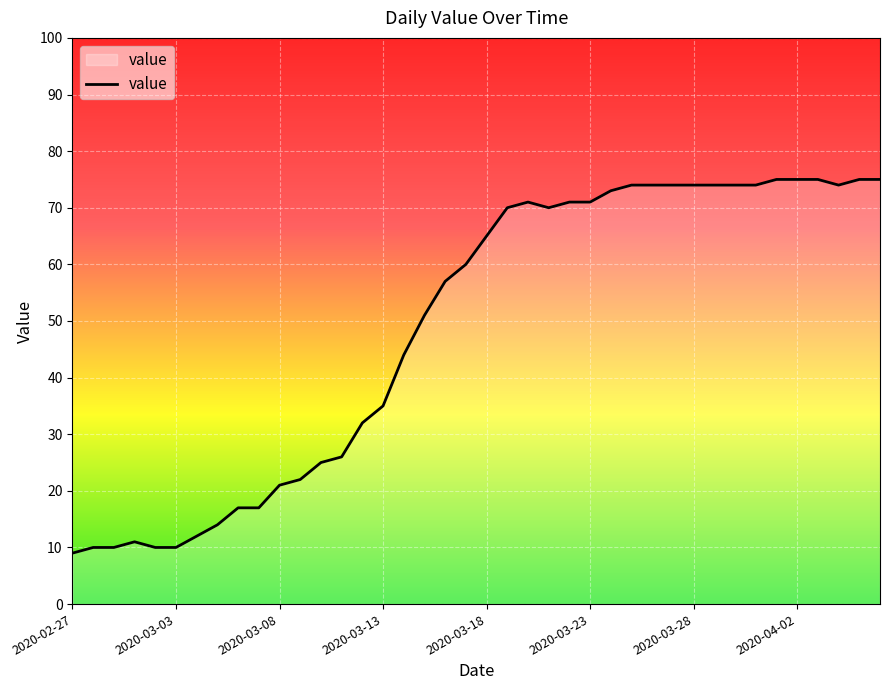

What is the greatest value displayed?

75